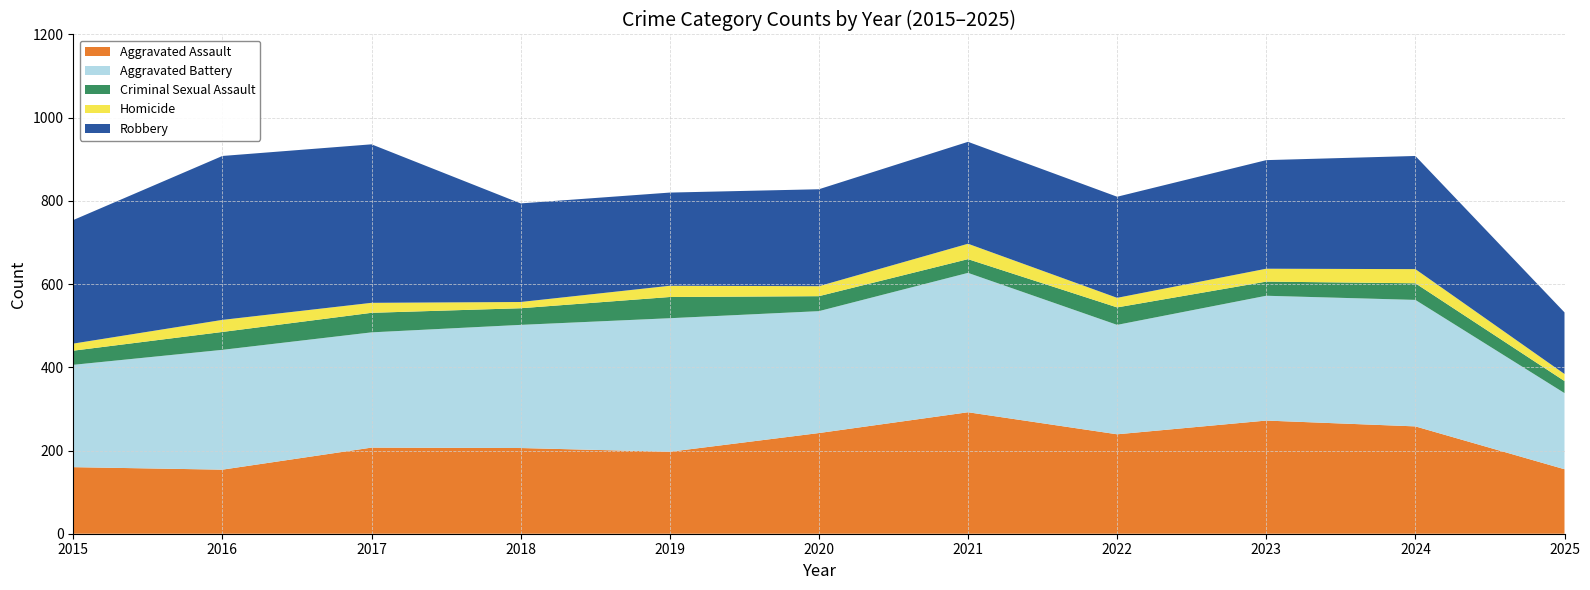

Reading left to right, transcribe all the data shown in this chart.

Aggravated Assault: 160	154	207	206	197	242	292	239	272	258	155
Aggravated Battery: 246	288	277	296	321	293	335	263	300	304	183
Criminal Sexual Assault: 34	43	47	40	51	36	33	42	34	40	29
Homicide: 17	29	24	15	27	24	37	23	31	34	17
Robbery: 297	394	381	237	224	233	245	243	261	272	148